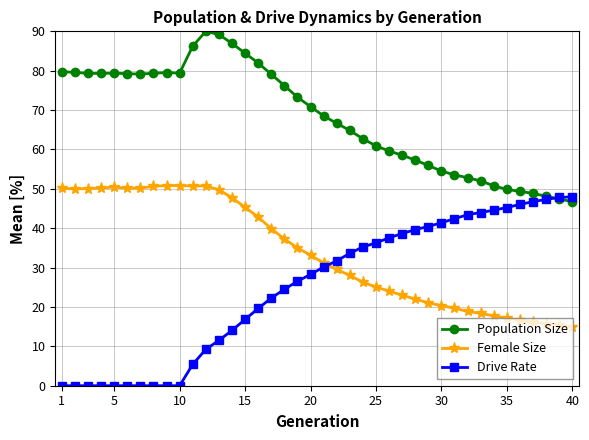

What is the maximum value shown in the chart?

90.0